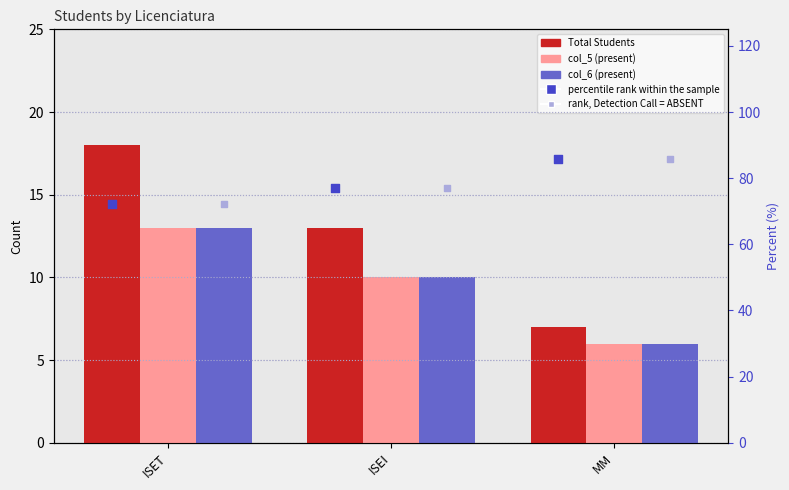

At which category is the sum across all series the highest?

MM